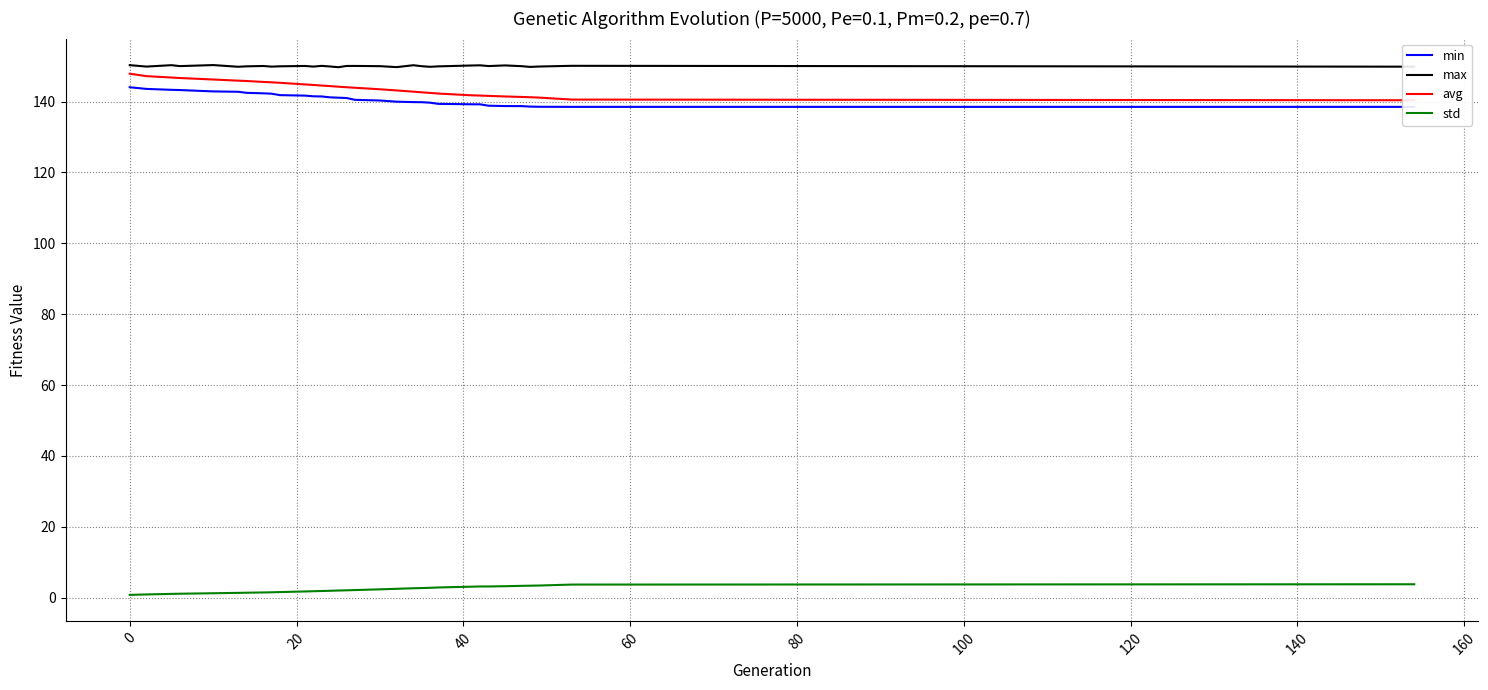

True or false: std and max cross at least once.

False